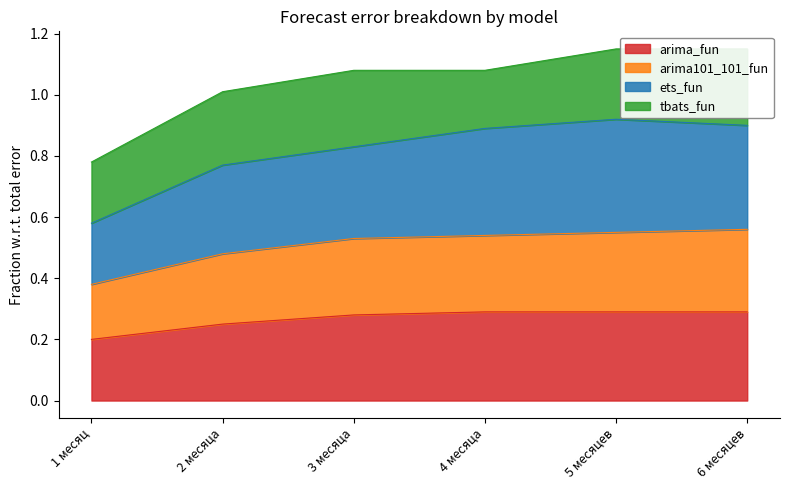

At which label is arima_fun closest to 0?

1 месяц